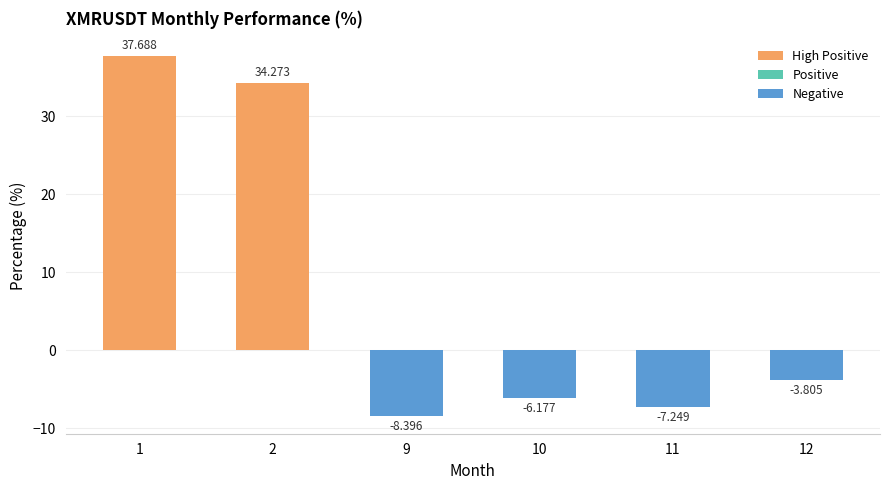

How many positive values are there?

2